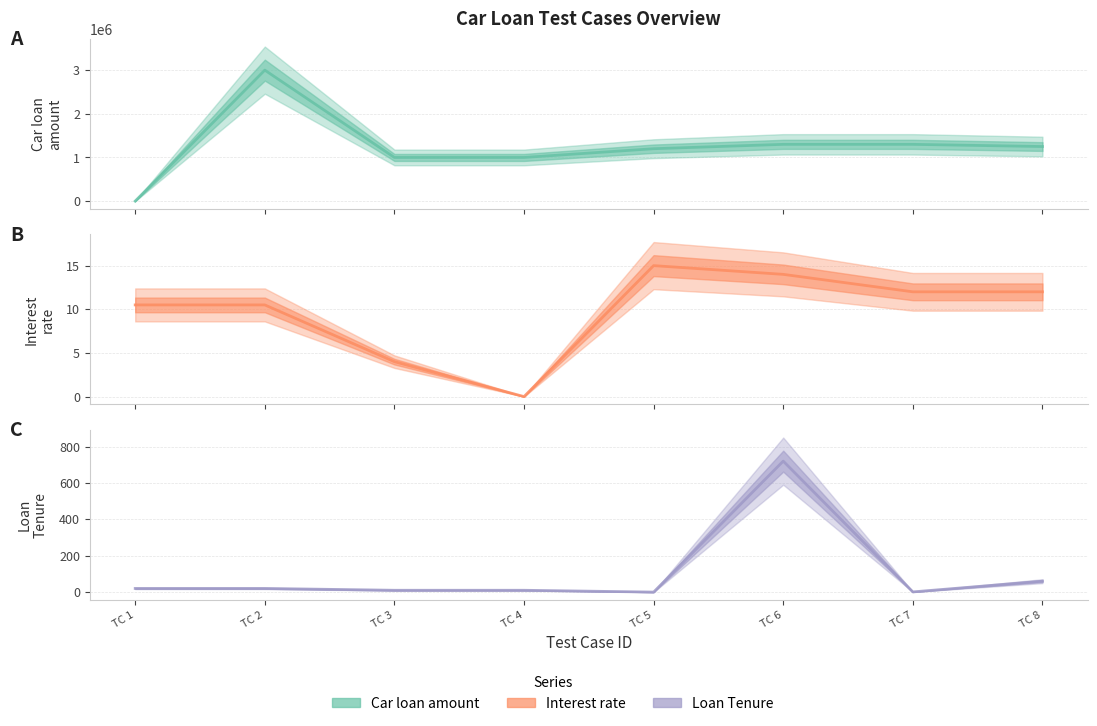

What is the value of the Interest rate (mid) point at the 6th from the left?

14.0